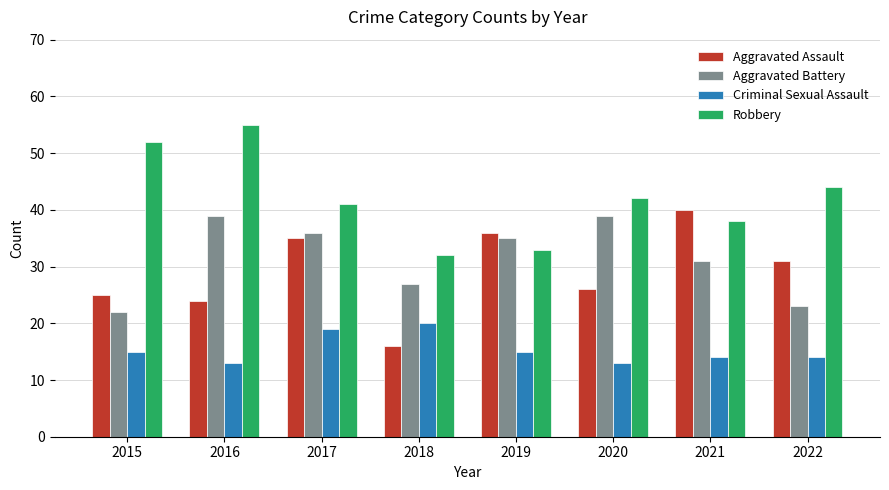

How many values in the Aggravated Battery series are below 35?

4